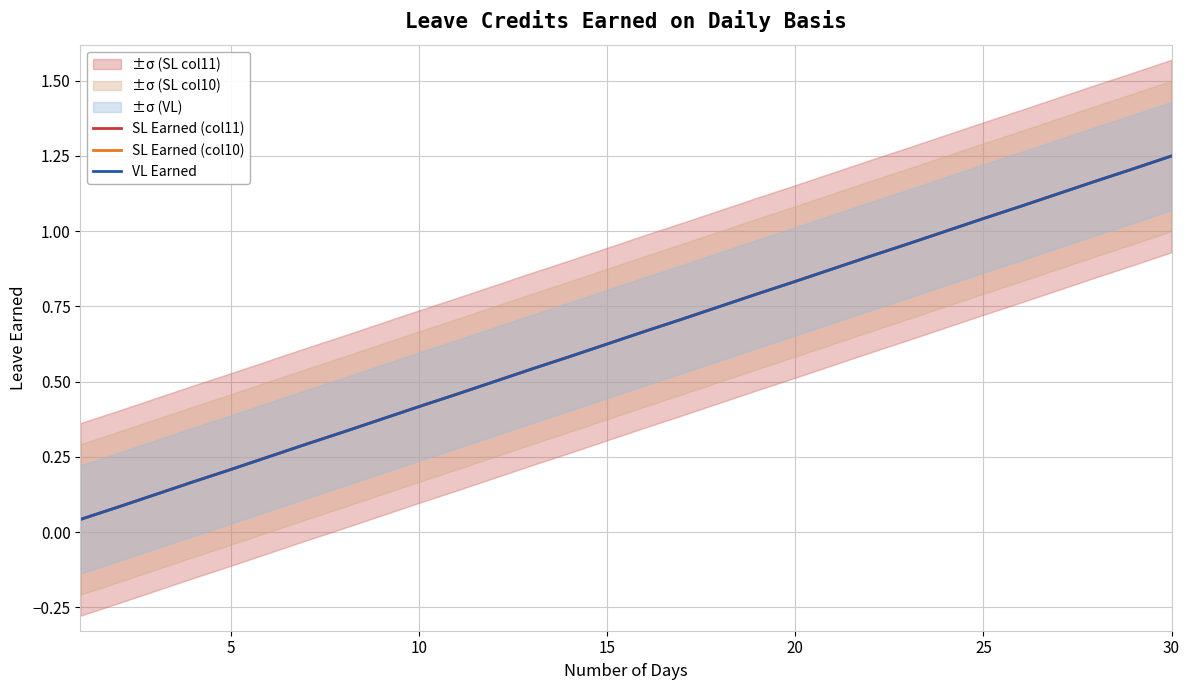

Is this an area chart (filled region under the line)?

No